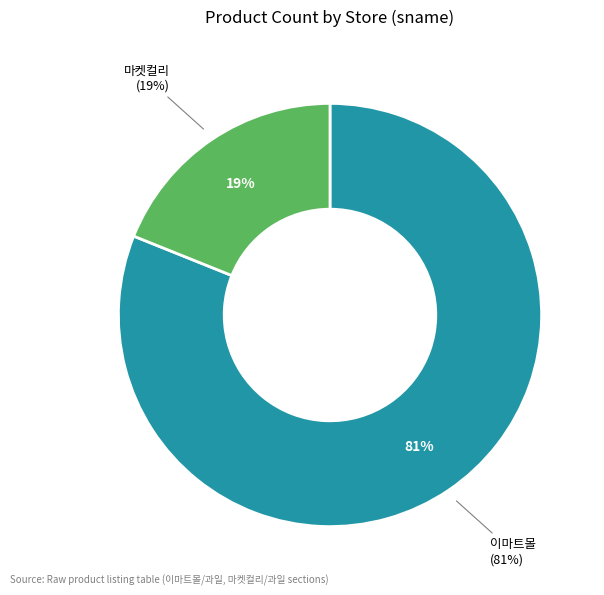

Do 이마트몰 and 마켓컬리 together represent more than half of the pie?

Yes